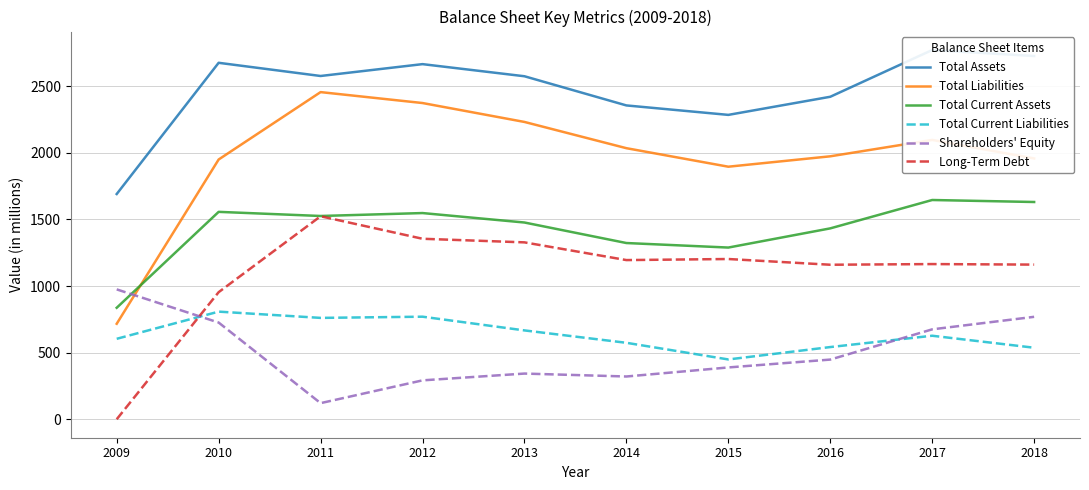

What is the highest value of the Total Liabilities series?

2456